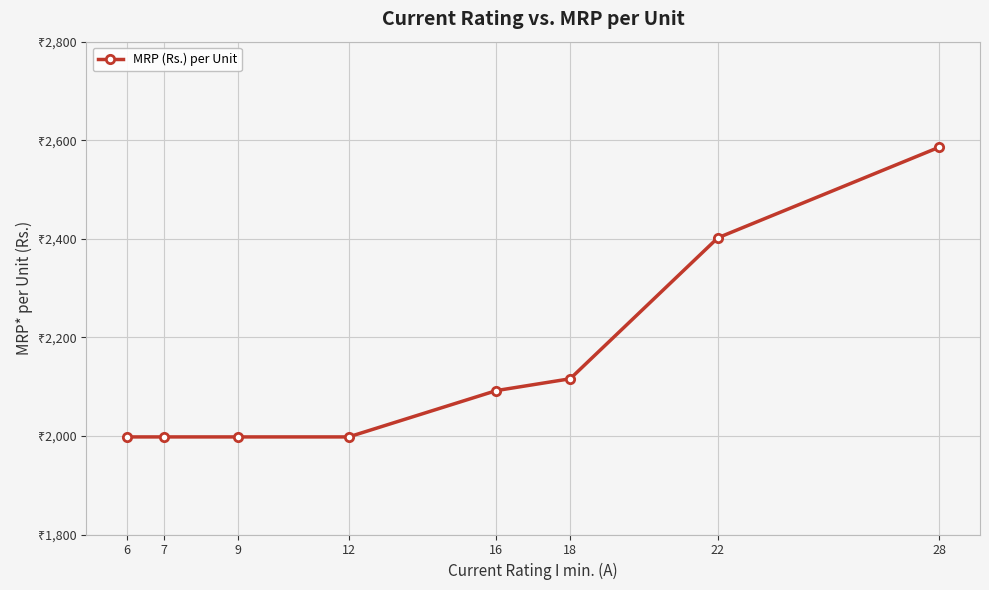

Count the values in the range 1998 to 2402.

7